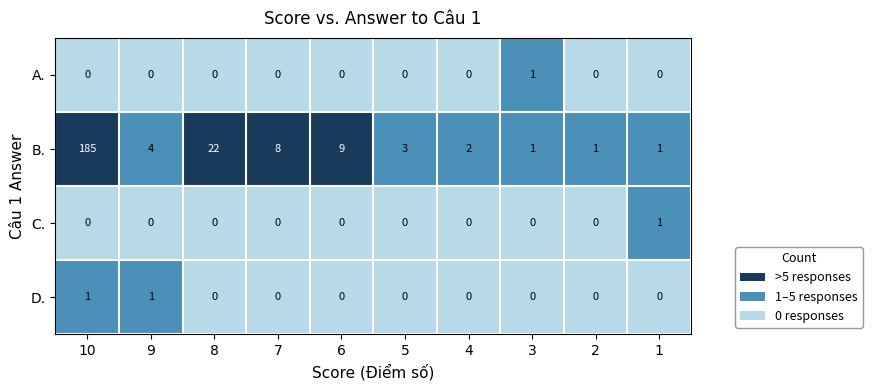

Which series has the largest range (max minus min)?

B.